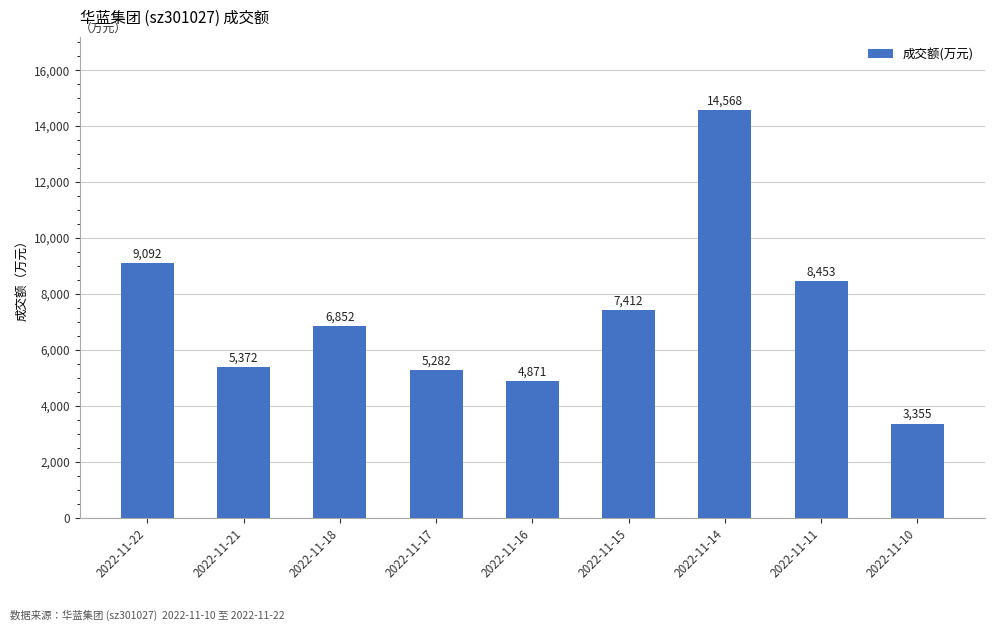

Which category has the lowest value across all series?

2022-11-10